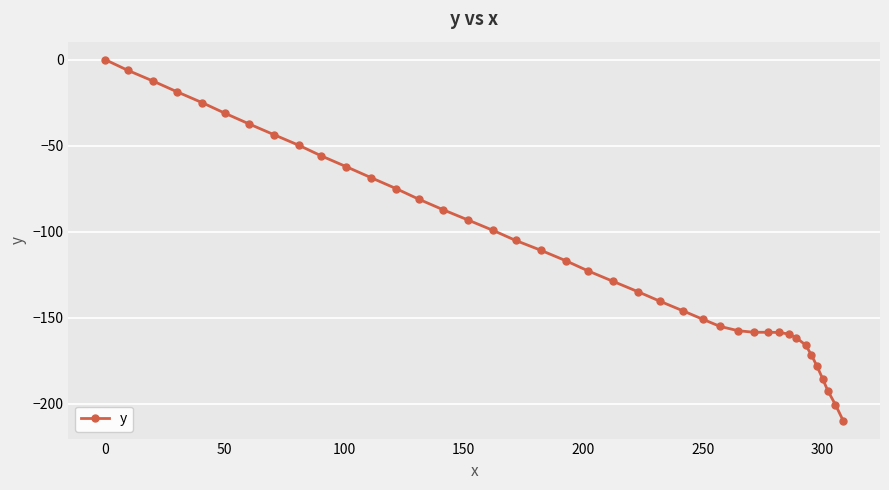

What is the value of the 25th point from the left?

-145.9